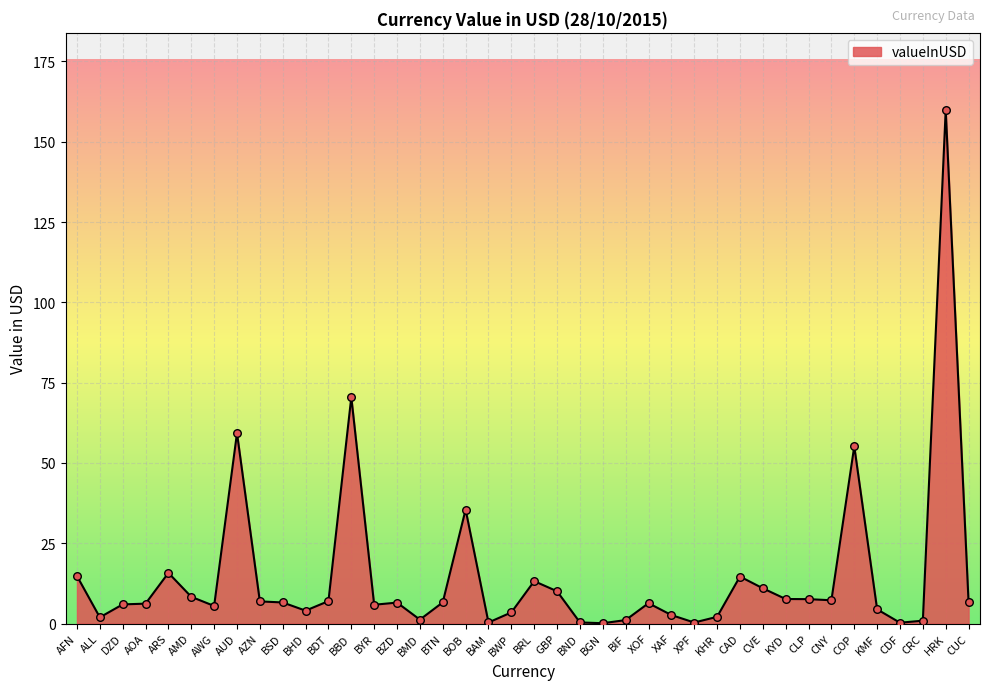

Between ARS and XAF, which is larger?

ARS